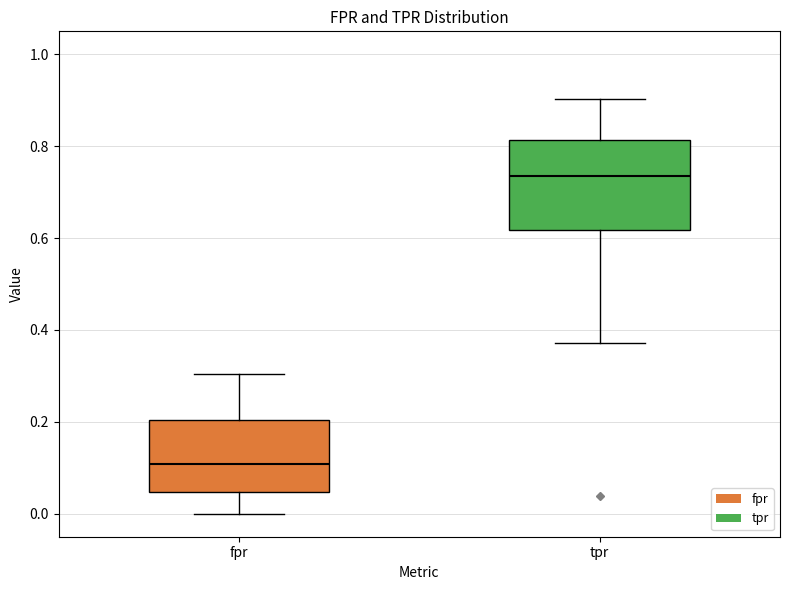

Reading left to right, read every box against the y-axis: the position of its median line, the range the box covers, and the ends of its whiskers. The values are not printed on the chart, so give them approximately, as read against the axis.

fpr: median 0.10, box 0.04 to 0.20, whiskers 0.00 to 0.30
tpr: median 0.74, box 0.62 to 0.82, whiskers 0.38 to 0.90